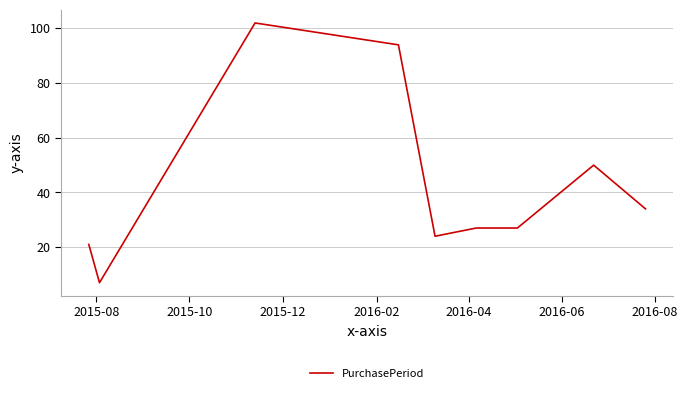

What is the minimum value shown in the chart?

7